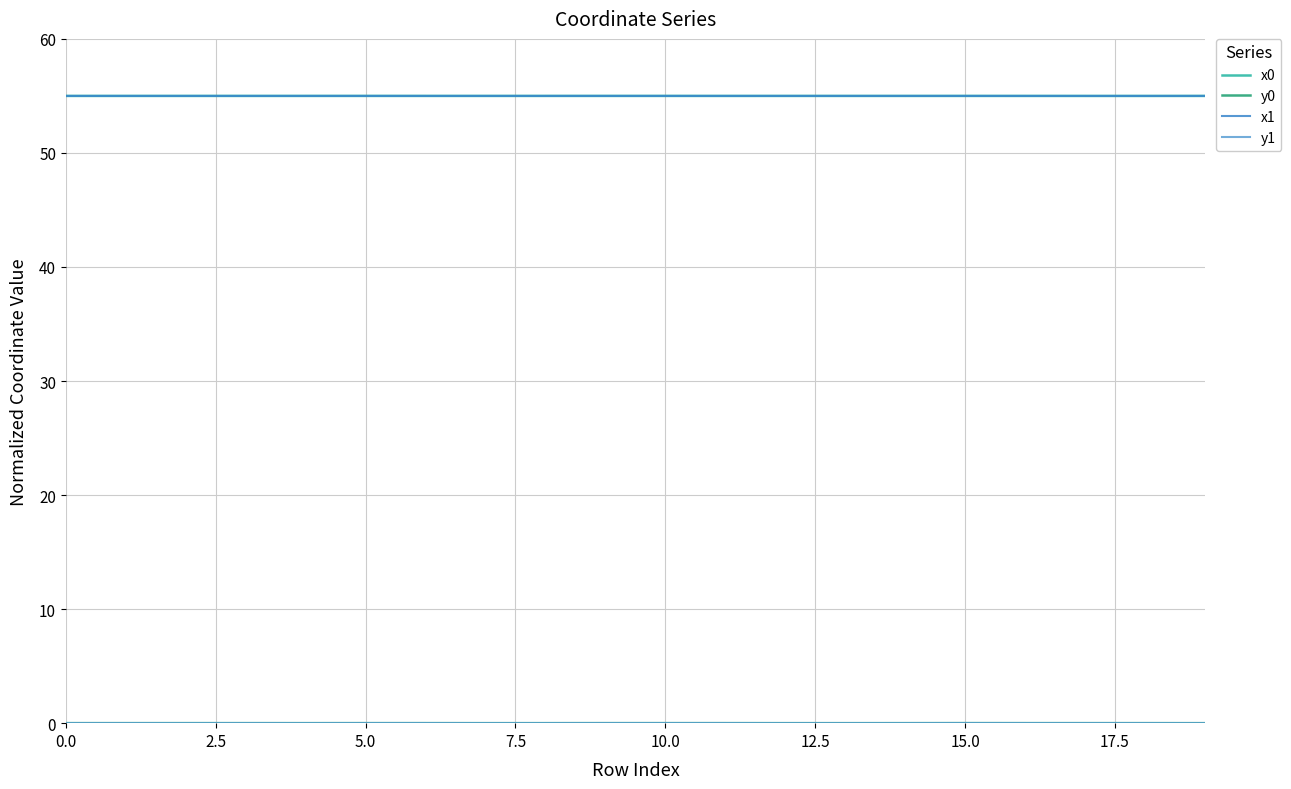

What is the lowest value of the x1 series?

55.0